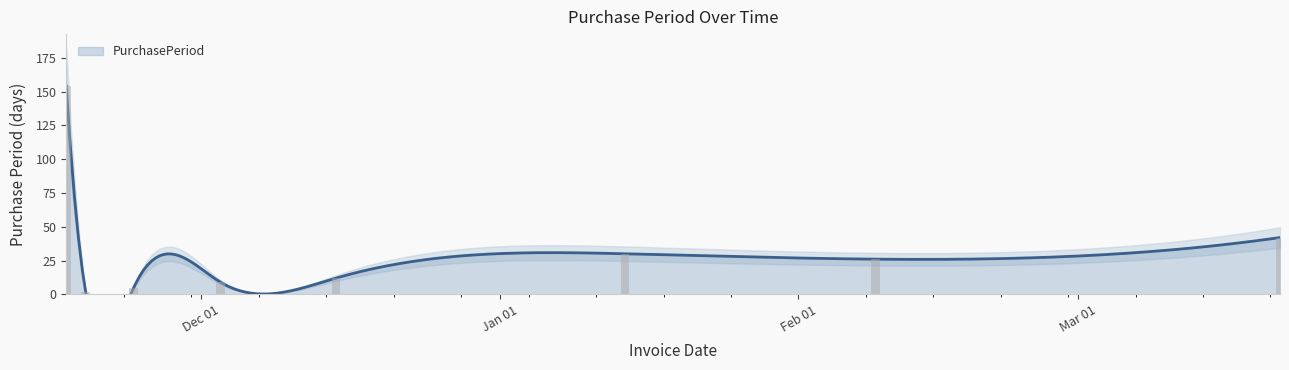

Reading right to left, extract all data points from this chart.

42	26	30	12	9	5	2	154